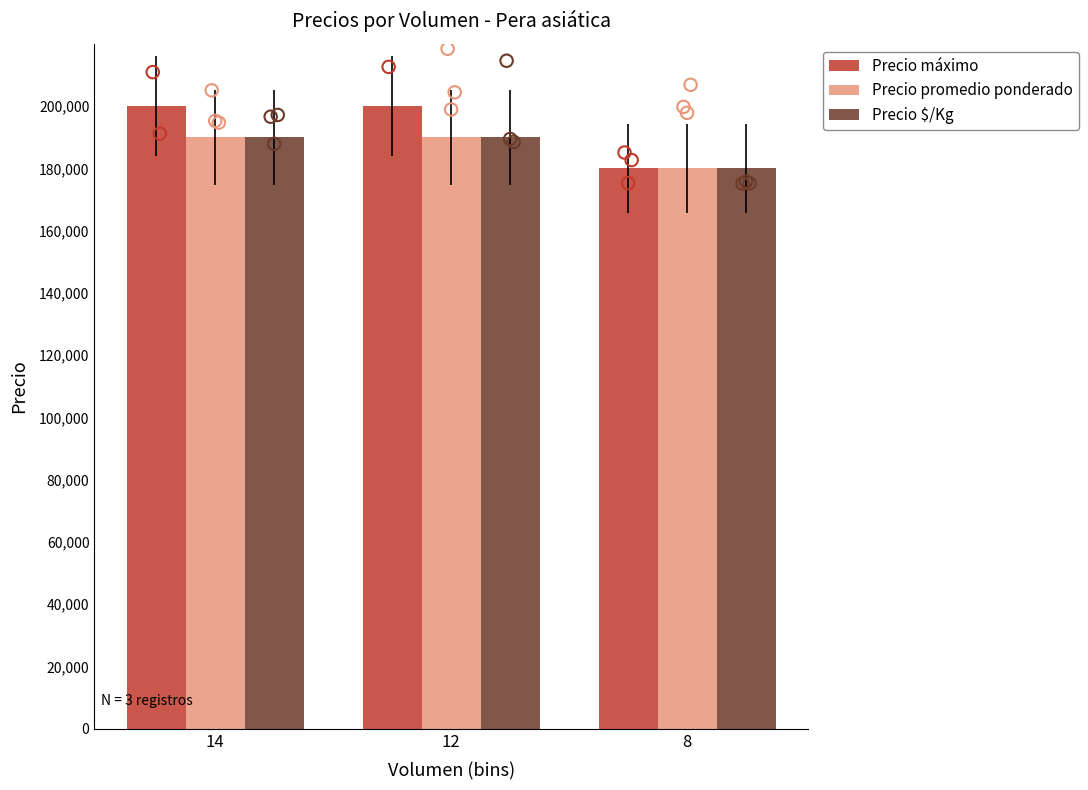

Which series has the largest total across all categories?

Precio máximo